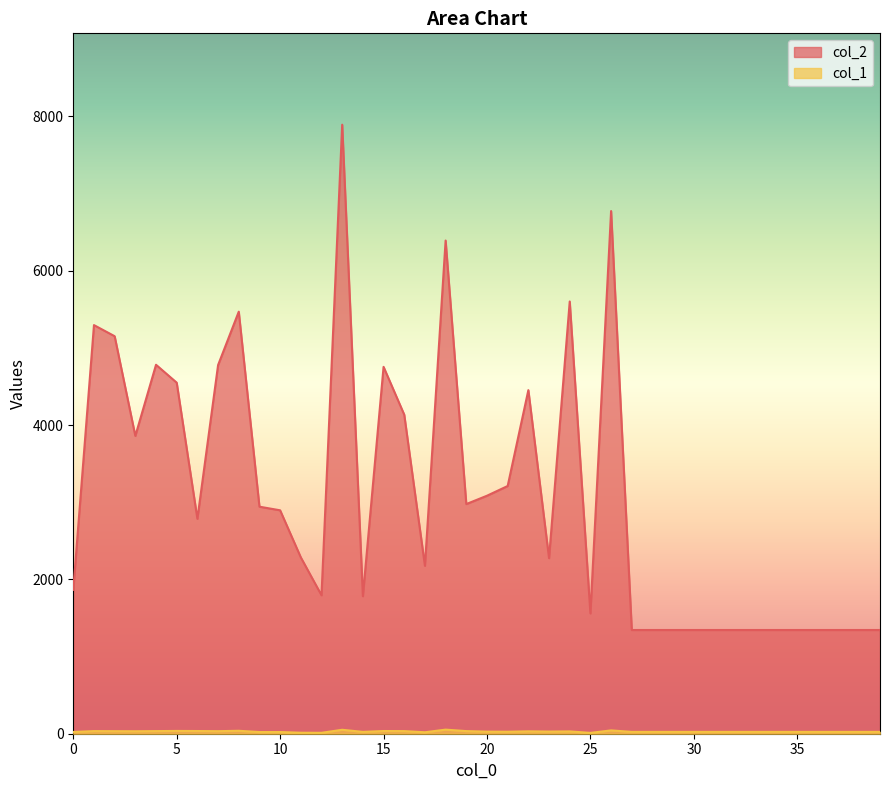

Between 15 and 28, which is larger?

15